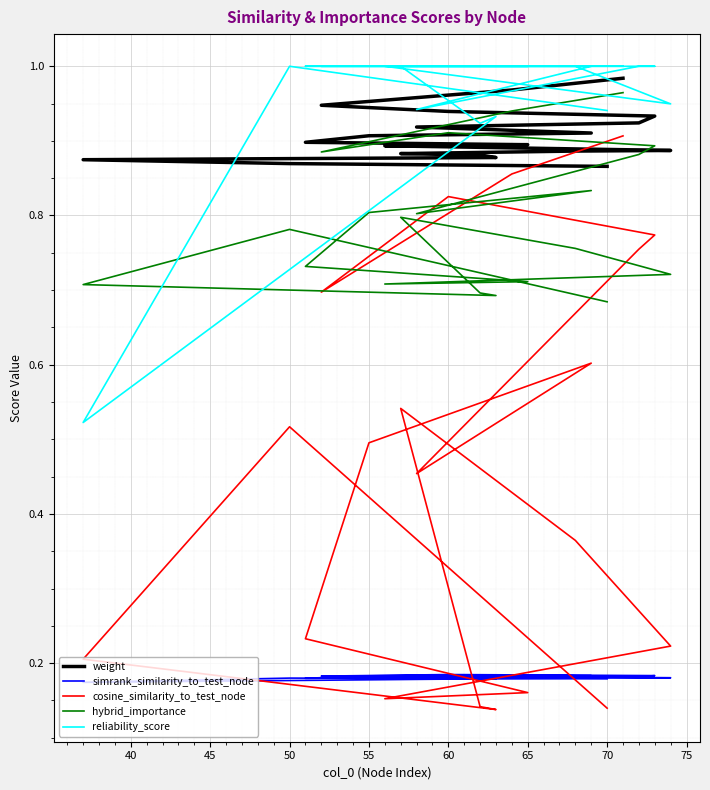

True or false: cosine_similarity_to_test_node and reliability_score cross at least once.

False